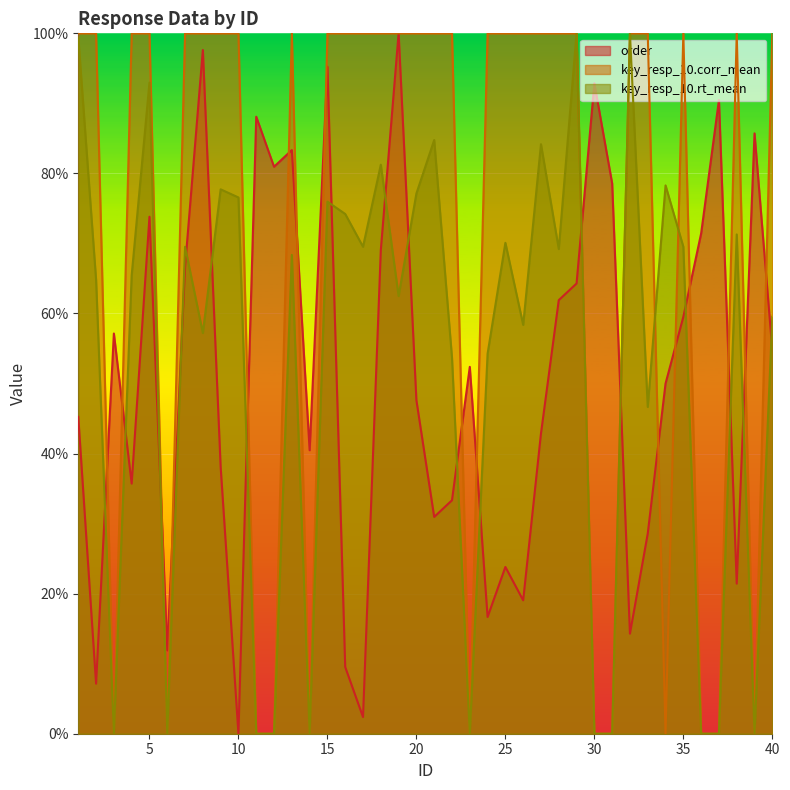

Is the value of key_resp_10.rt_mean at 12 greater than the value of key_resp_10.corr_mean at 24?

No